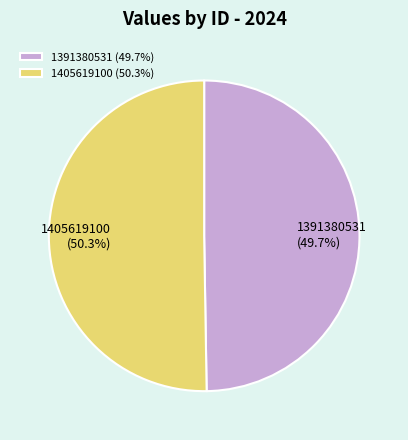

Between 1405619100 and 1391380531, which is larger?

1405619100